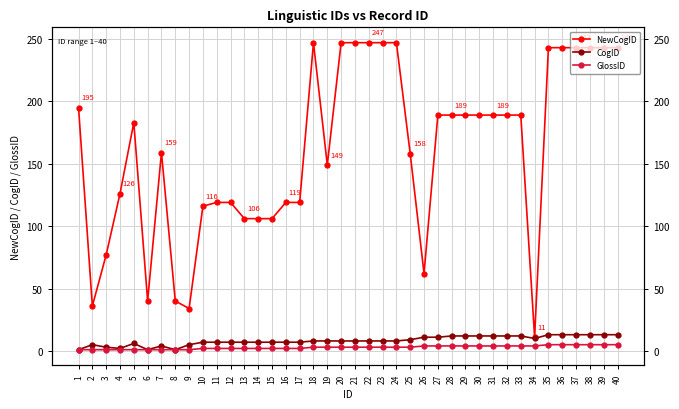

At which category is the sum across all series the highest?

35